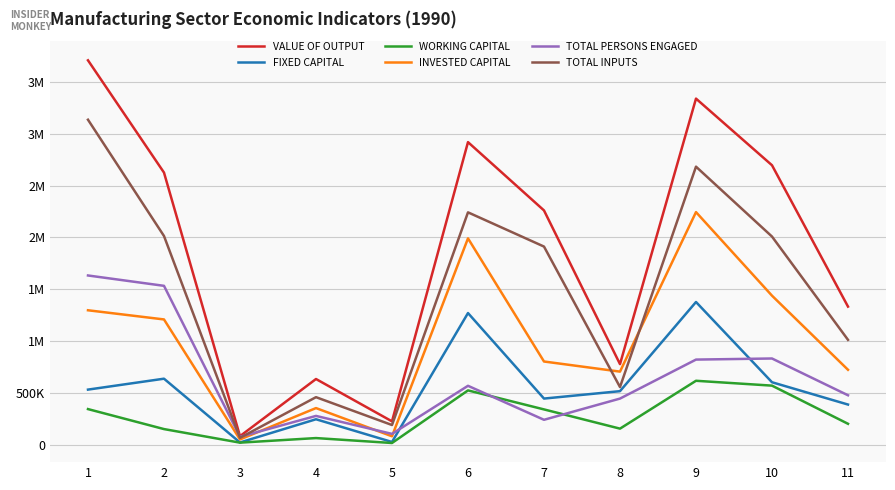

In FIXED CAPITAL, how many points are lower than both neighbors (excluding endpoints)?

3